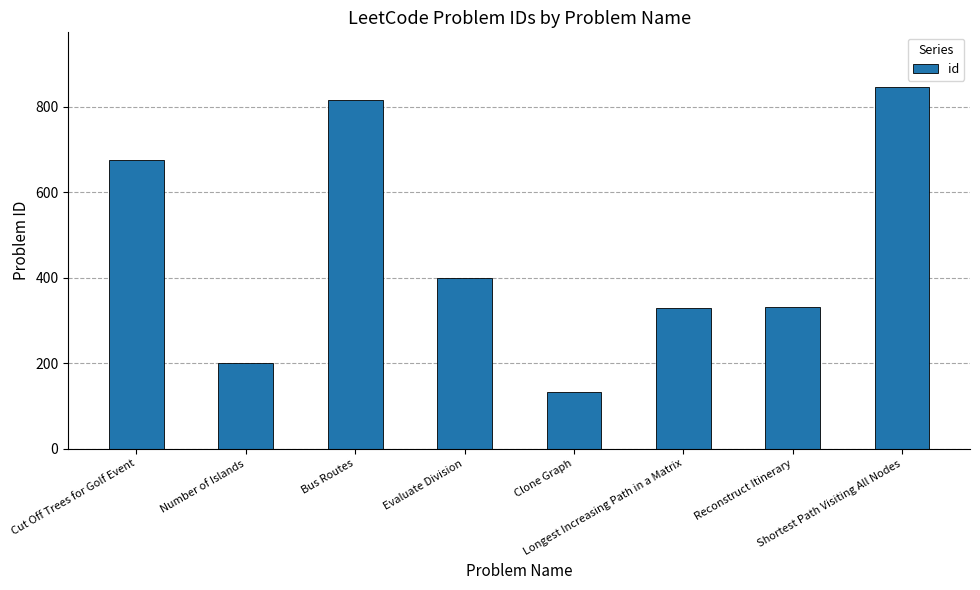

What is the value of the 8th bar from the left?

847